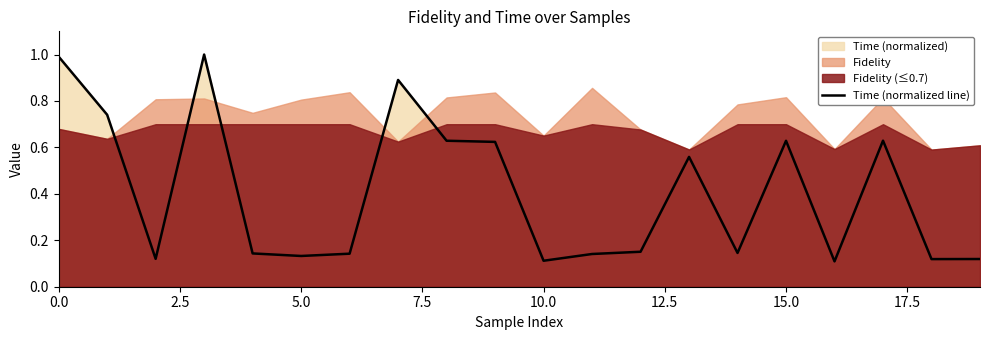

What is the highest value of the Time (normalized line) series?

1.0